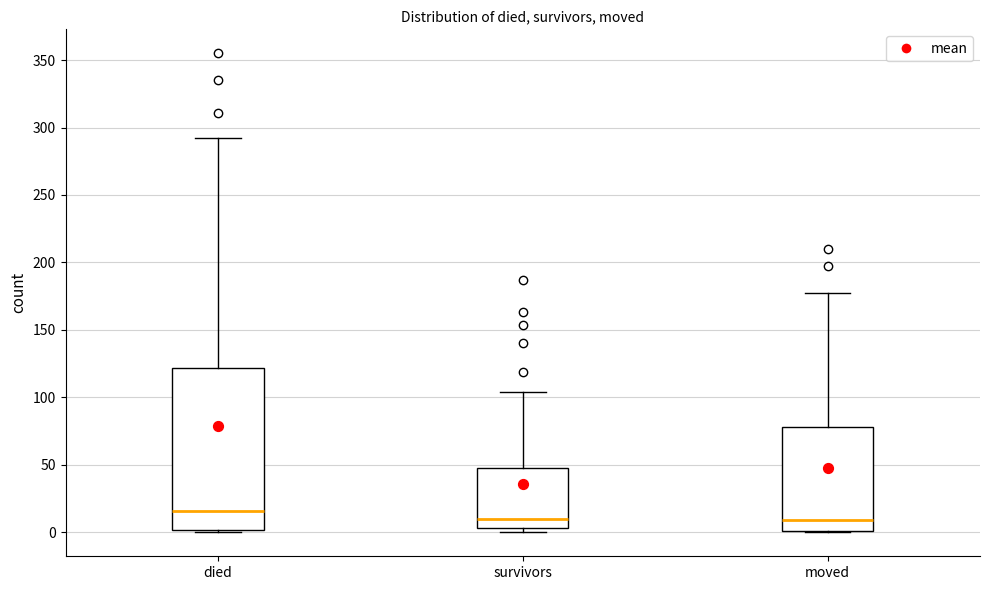

Where is the upper edge of the box for moved on the y-axis? The values are not printed on the chart, so give them approximately, as read against the axis.

80